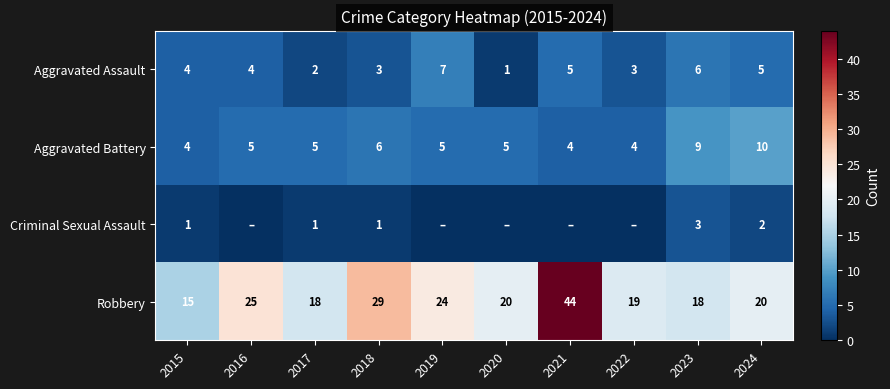

At which label does Robbery first exceed 20?

2016